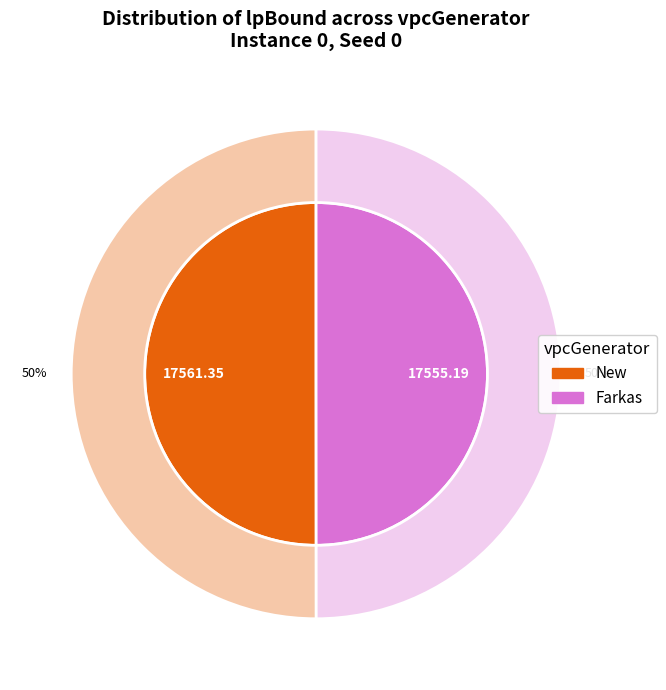

To the nearest percent, what is the combined percentage of New and Farkas?

100%